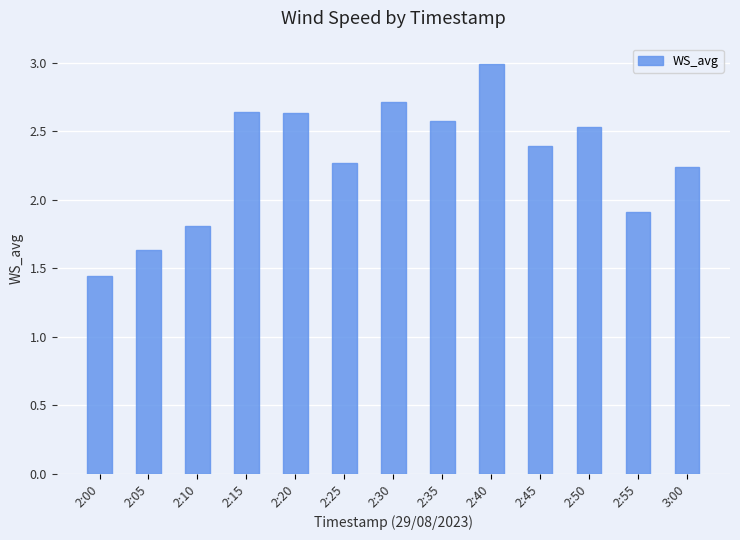

What is the difference between the values at 2:40 and 3:00?

0.8